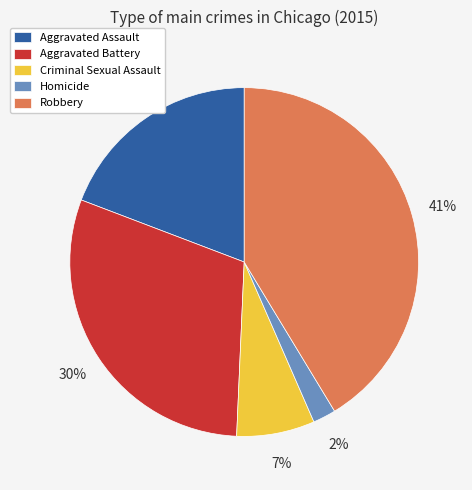

Which category has the smallest portion of the pie?

Homicide